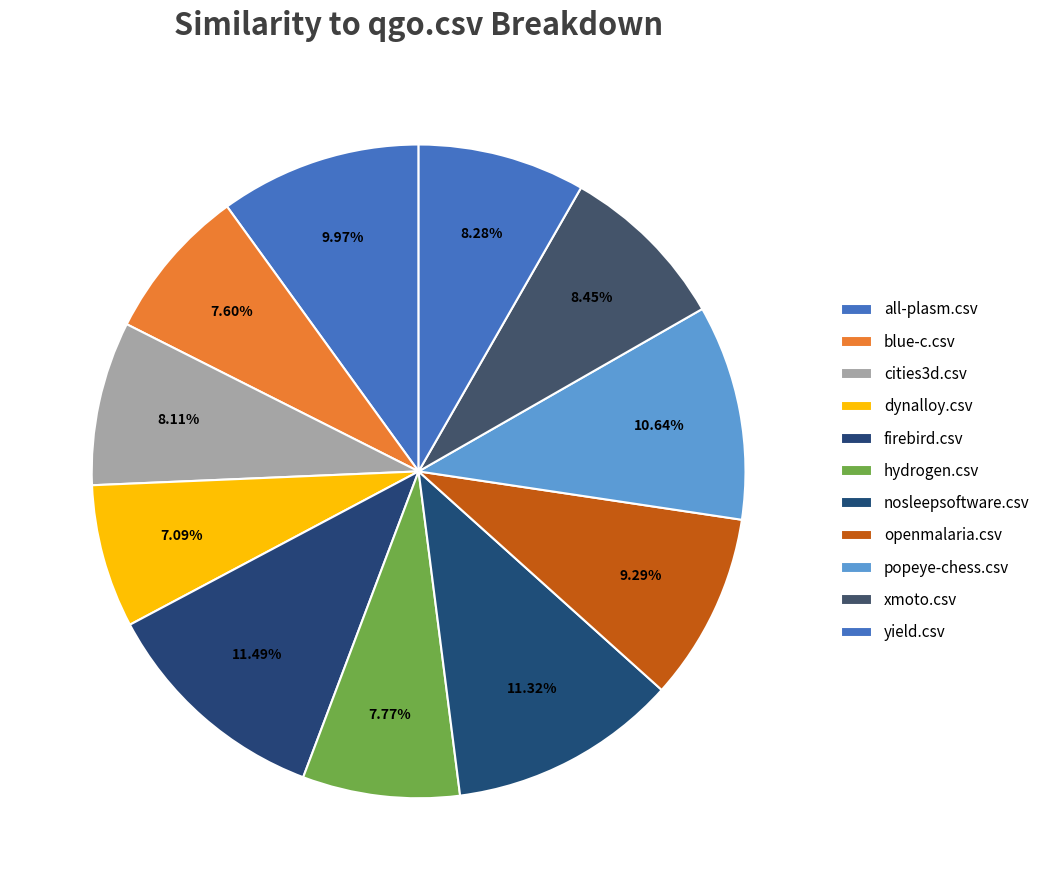

What is the total percentage of xmoto.csv and openmalaria.csv?

17.7%